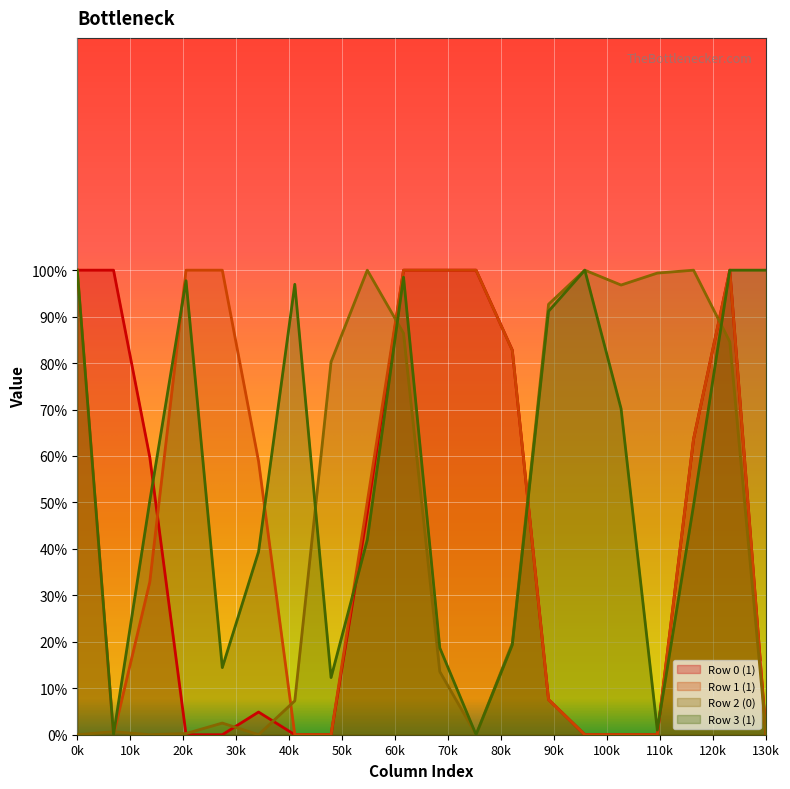

After their last crossing, which series has the higher values: Row 0 (1) or Row 1 (1)?

Row 1 (1)